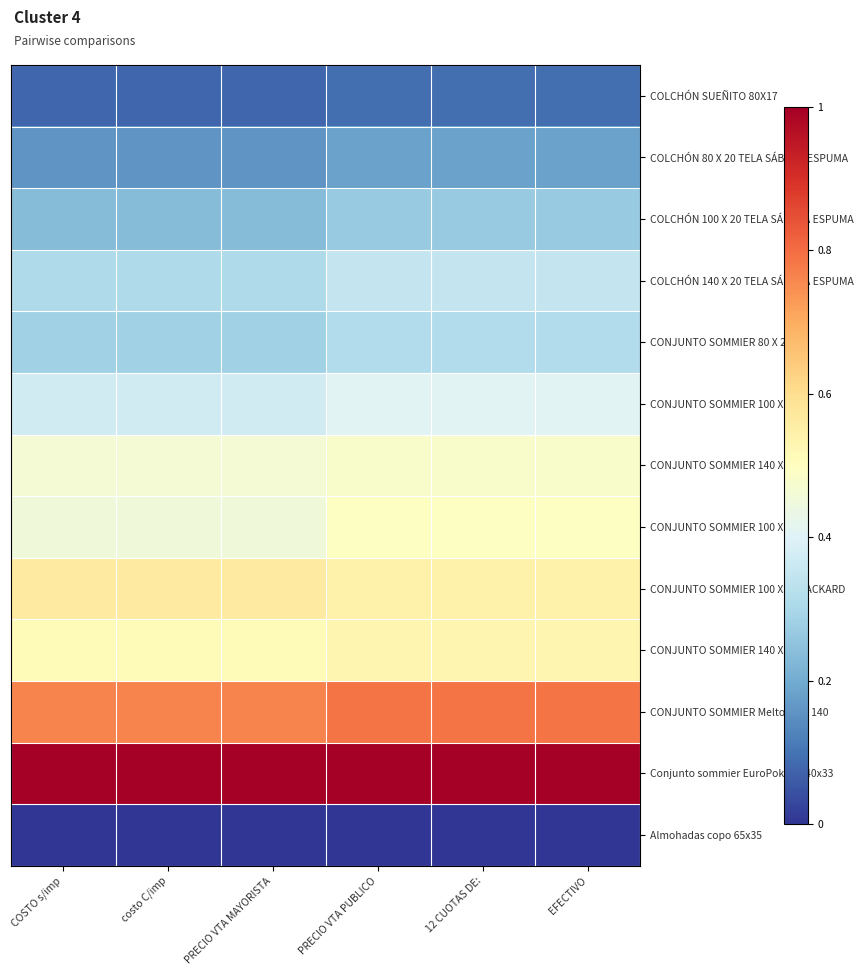

What is the maximum value shown in the chart?

1.0